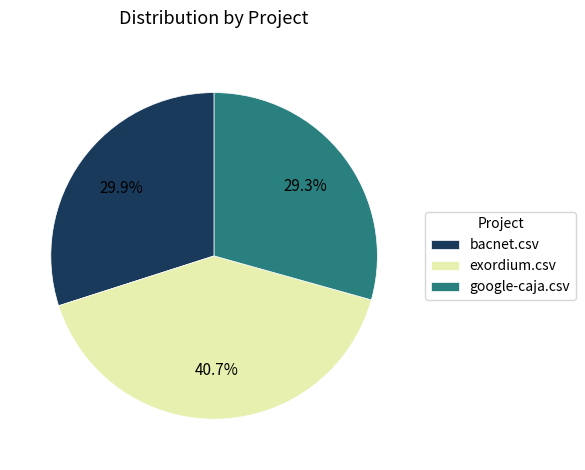

Do bacnet.csv and exordium.csv together represent more than half of the pie?

Yes